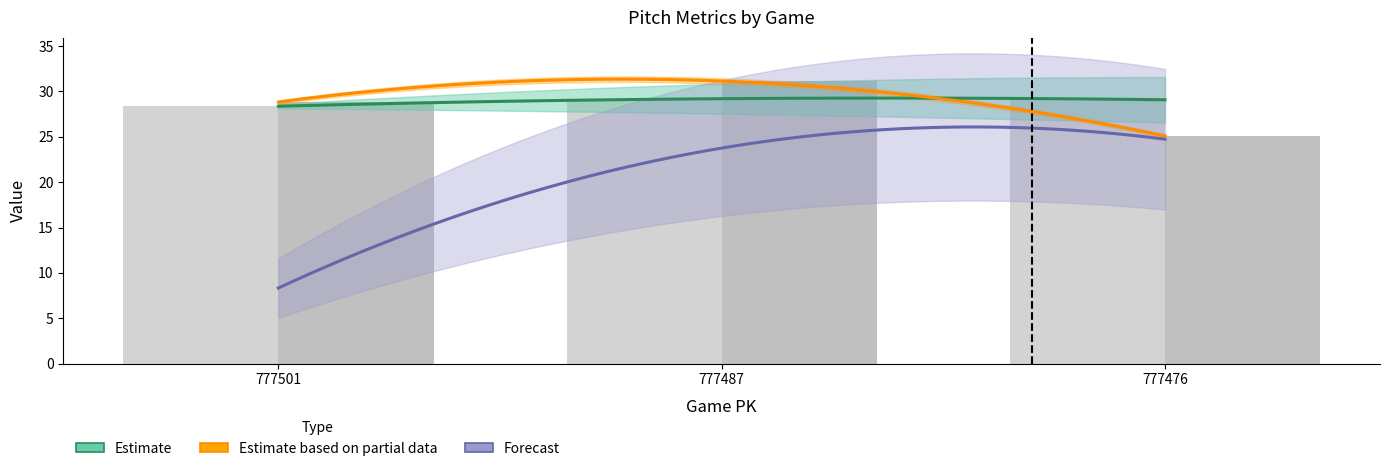

How many bars are there in total?

18